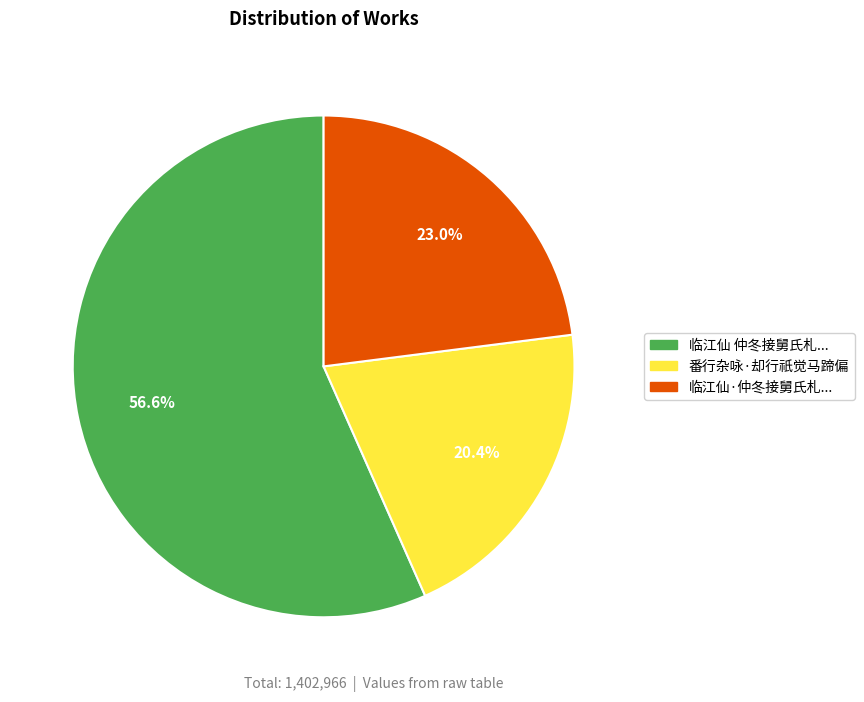

Is there a majority slice in this chart?

Yes